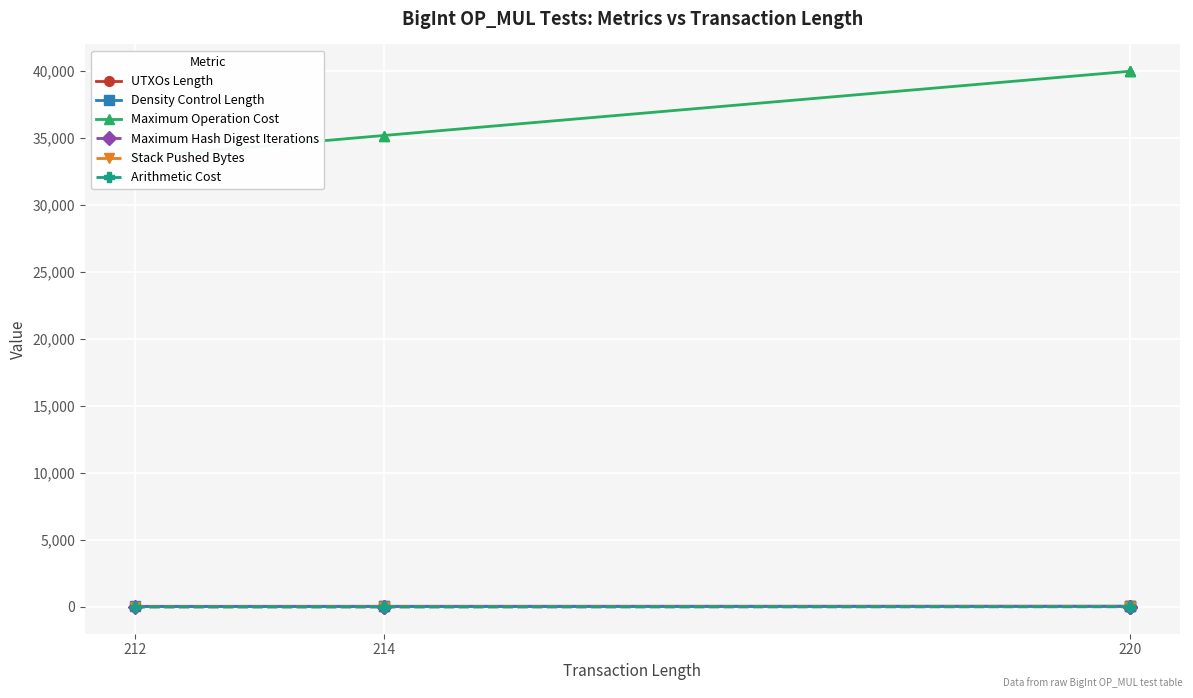

Which category has the lowest value in the Maximum Hash Digest Iterations series?

212